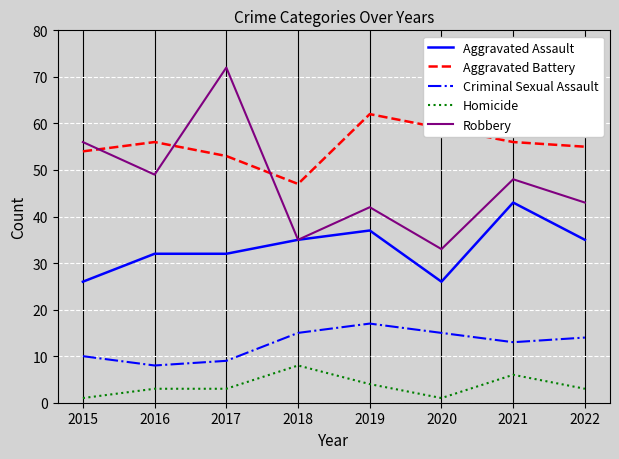

List the series in order of their peak value, lowest first.

Homicide, Criminal Sexual Assault, Aggravated Assault, Aggravated Battery, Robbery